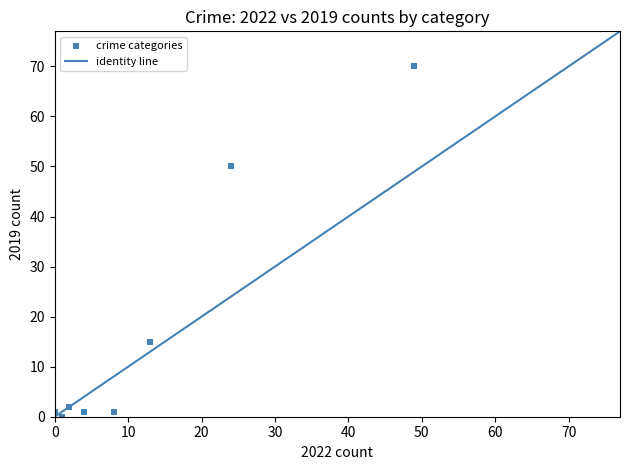

What Y value in the scatter plot is closest to 35?

50